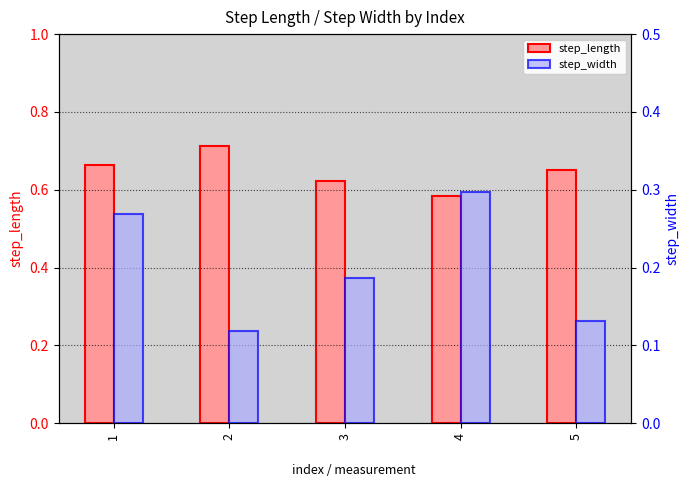

Count the number of categories in the chart.

5